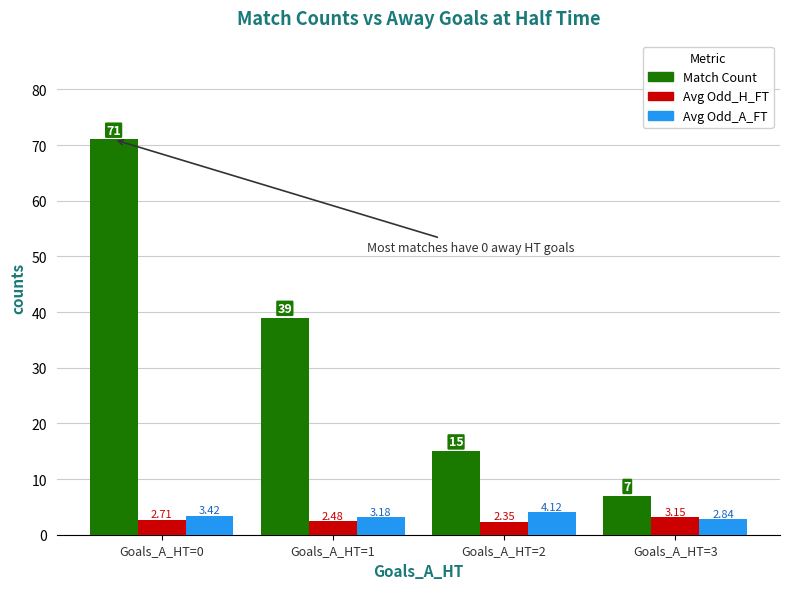

Are the bars grouped side by side (vs. stacked)?

Yes